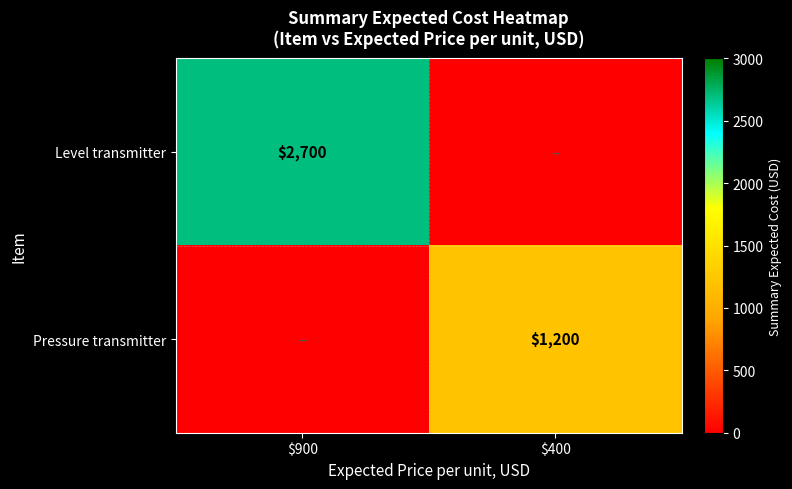

True or false: Pressure transmitter has a value of 1200 at $400.

True